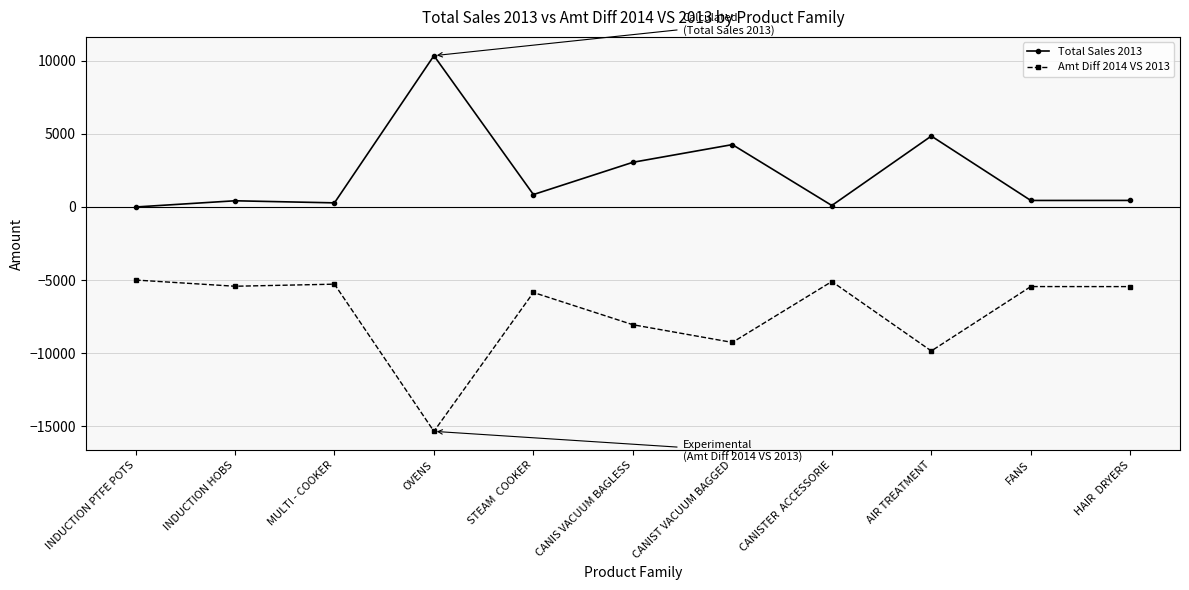

At which label does Total Sales 2013 first exceed 450?

OVENS